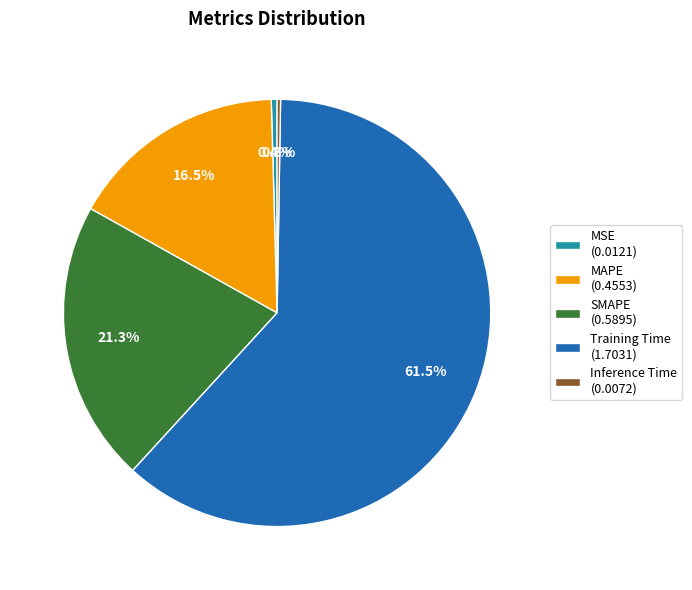

Does Training Time represent more than half of the total?

Yes